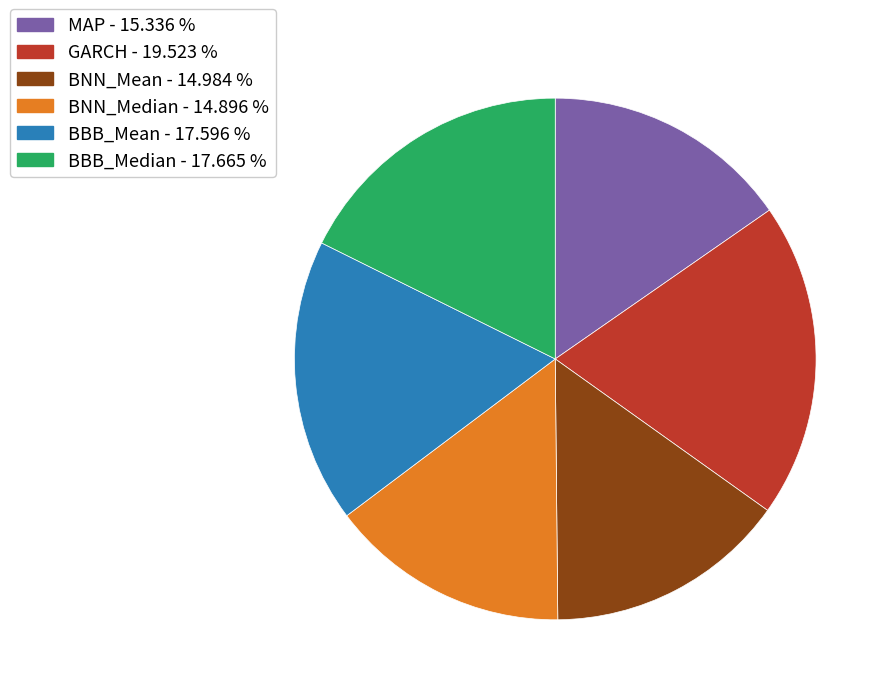

What is the ratio of the value at BNN_Mean to the value at BBB_Median?

0.8